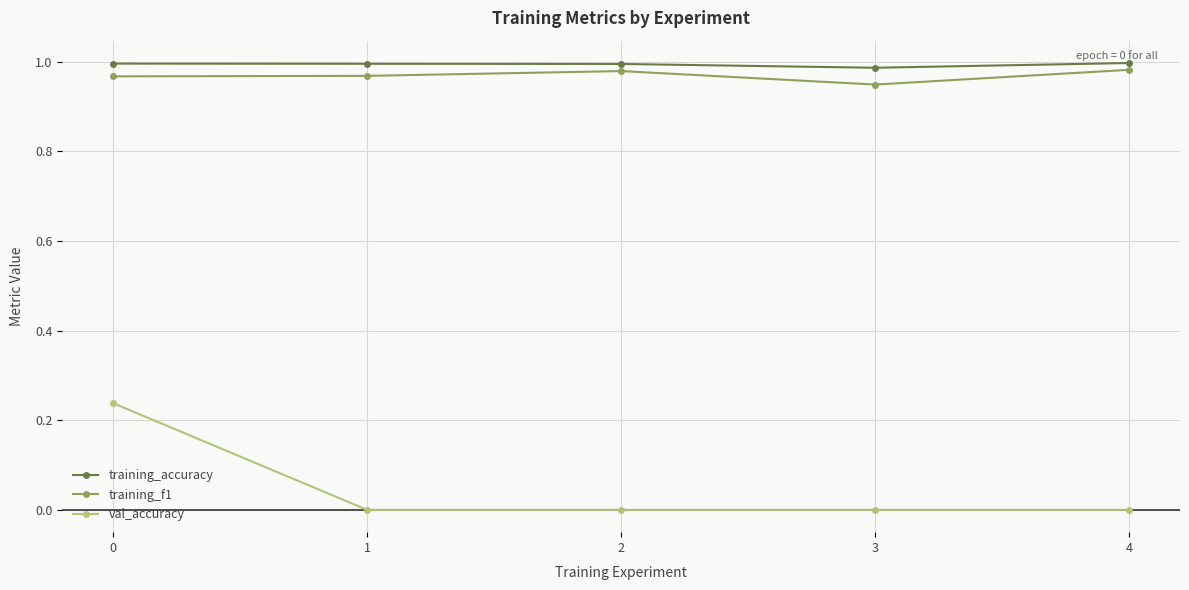

True or false: val_accuracy and training_f1 cross at least once.

False